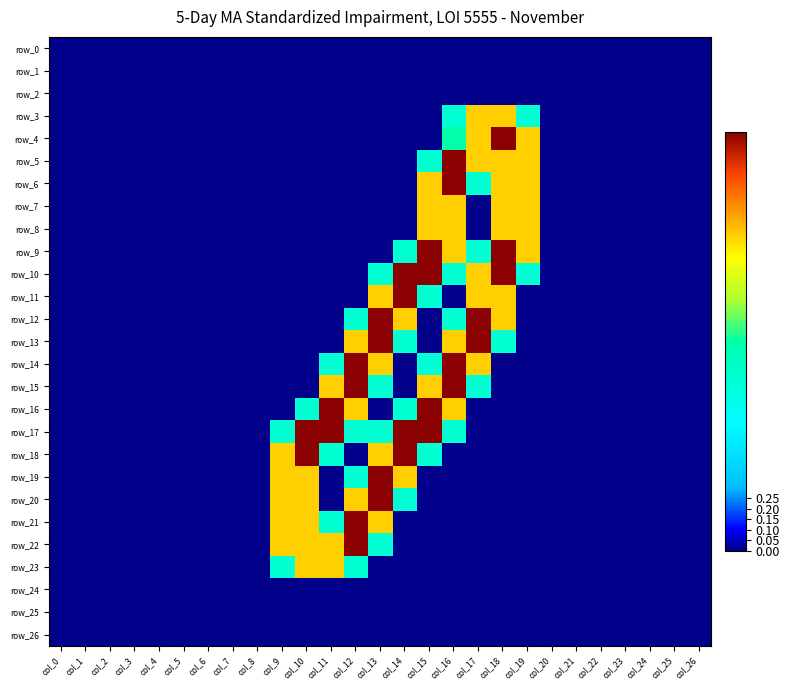

At which category does the chart reach its peak across all series?

col_18